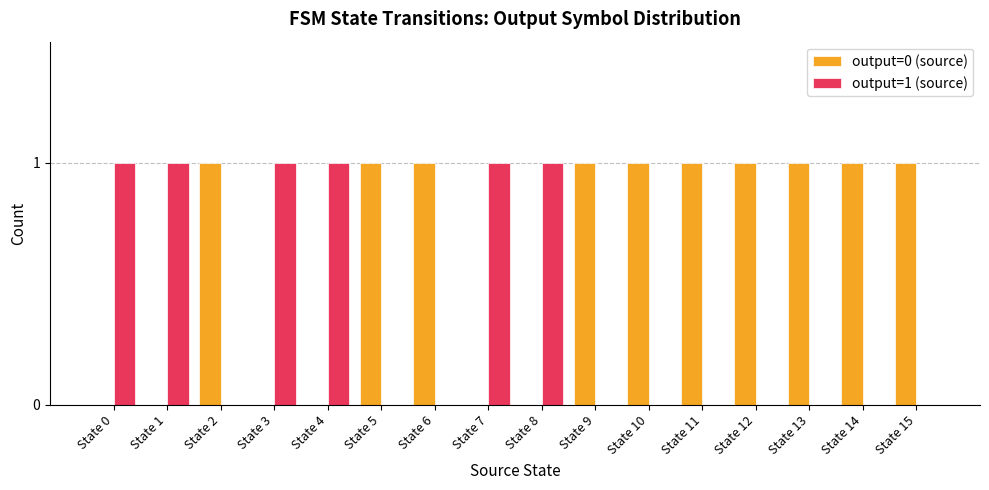

Is it true that output=1 (source) equals 1 at State 10?

False